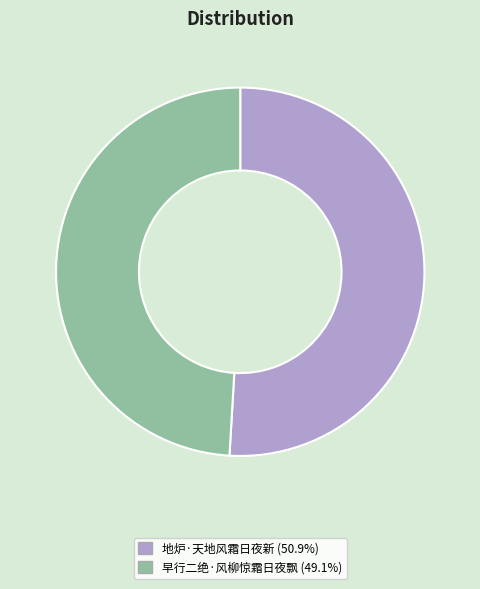

Approximately how many times larger is the value at 早行二绝·风柳惊霜日夜飘 compared to 地炉·天地风霜日夜新?

1.0